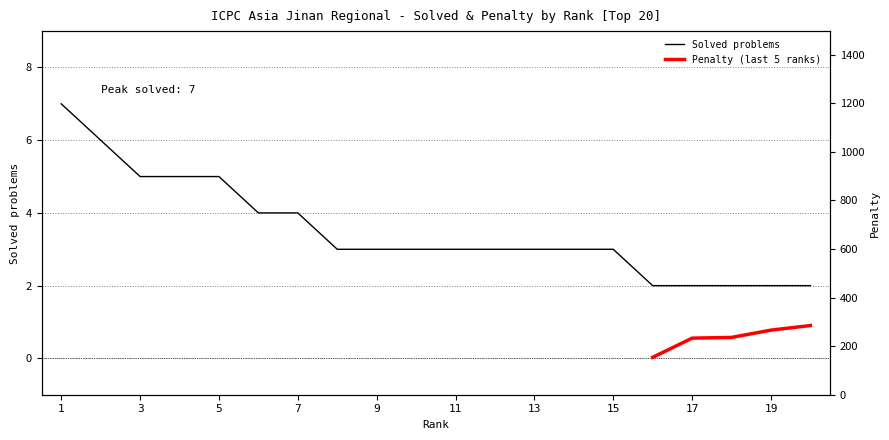

Read the Solved problems value at 9.

3